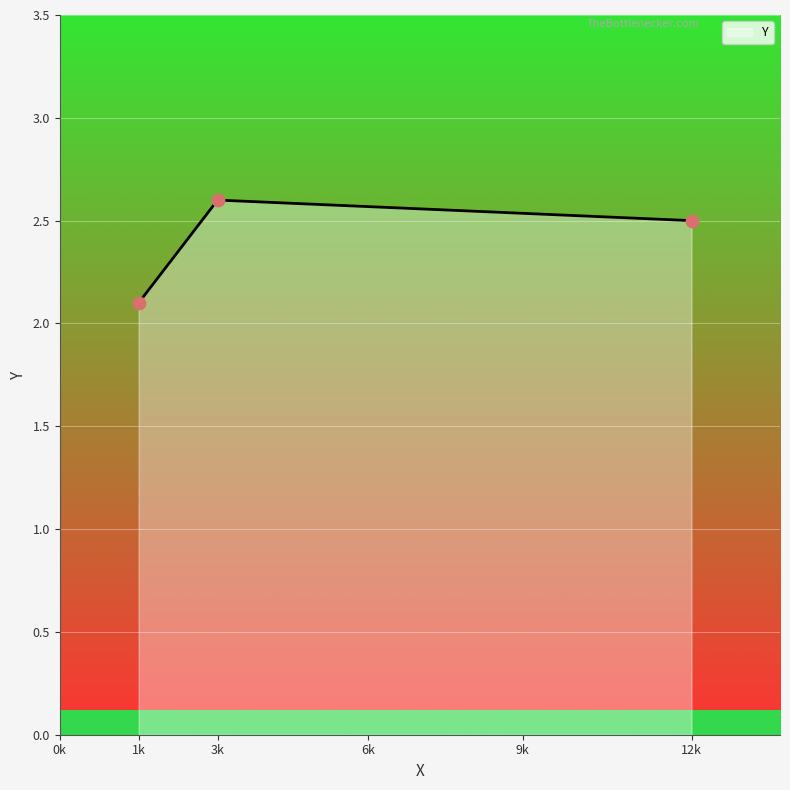

Between 1k and 12k, which is larger?

12k